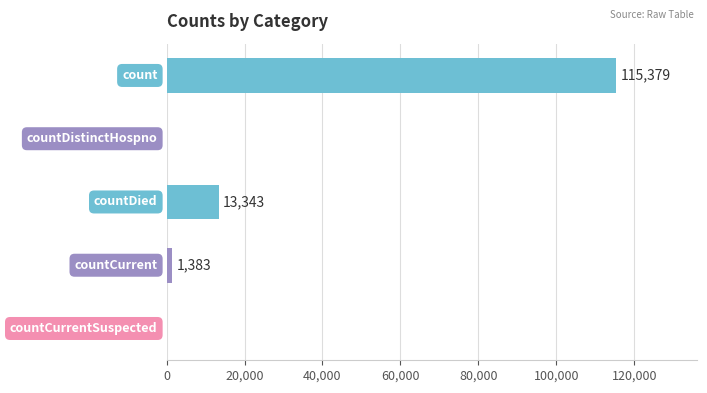

How many series are shown in this chart?

1